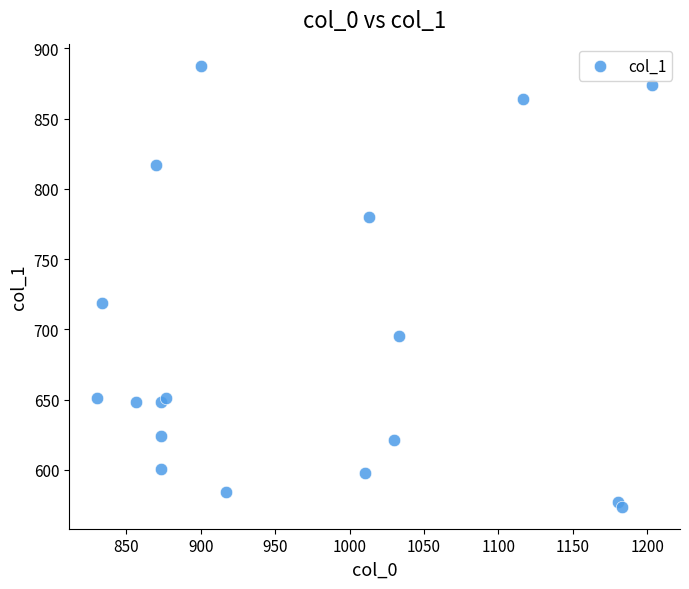

What Y value in the scatter plot is closest to 730?

718.9